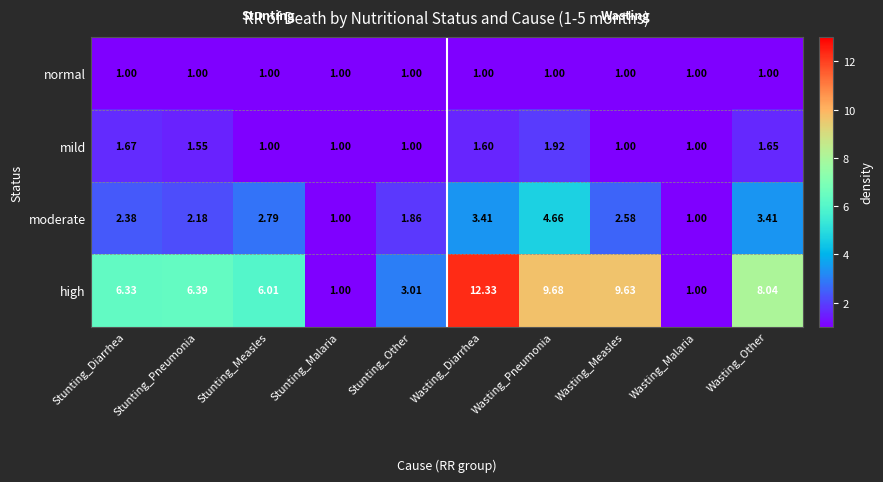

Where does the high series first go above 6?

Stunting_Diarrhea